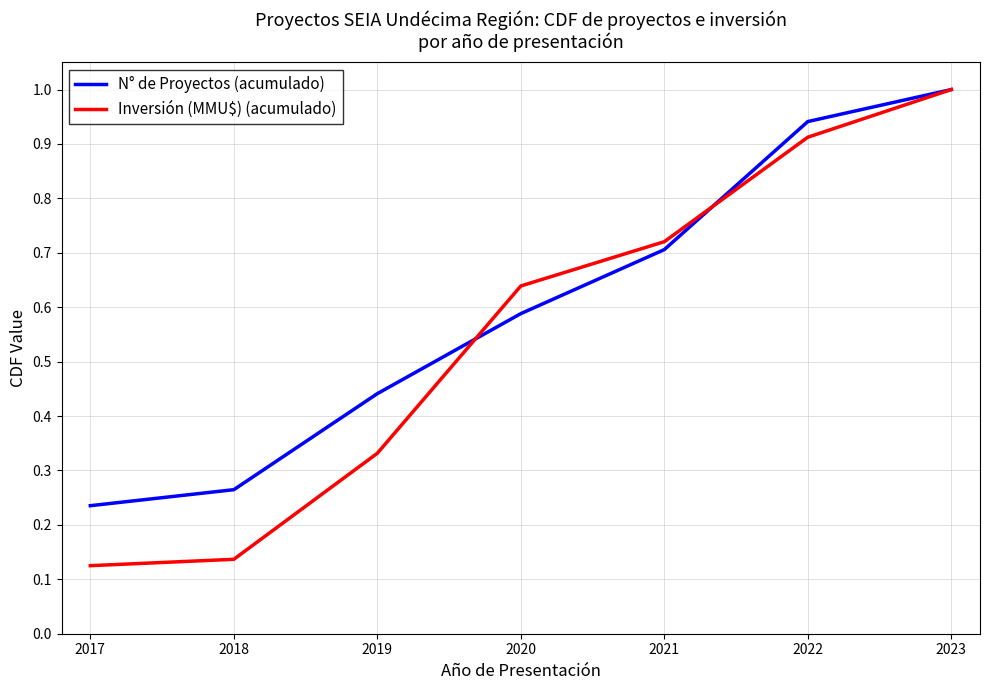

At which label is N° de Proyectos (acumulado) closest to 0?

2017